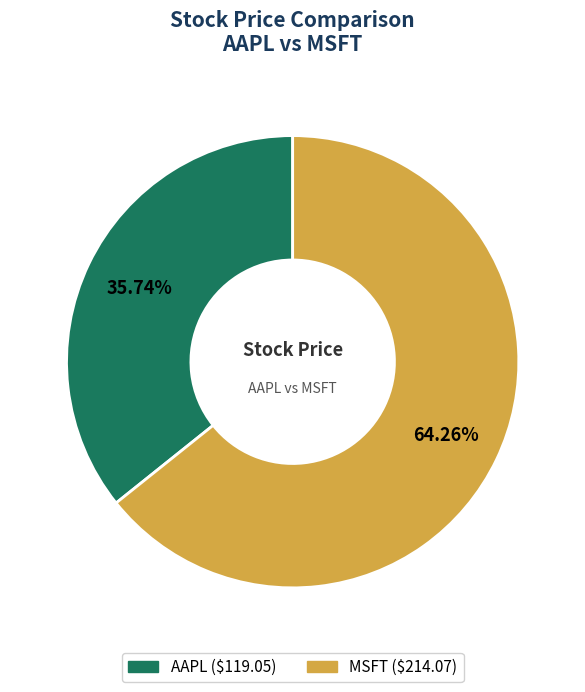

What percentage is the MSFT slice, to the nearest percent?

64%